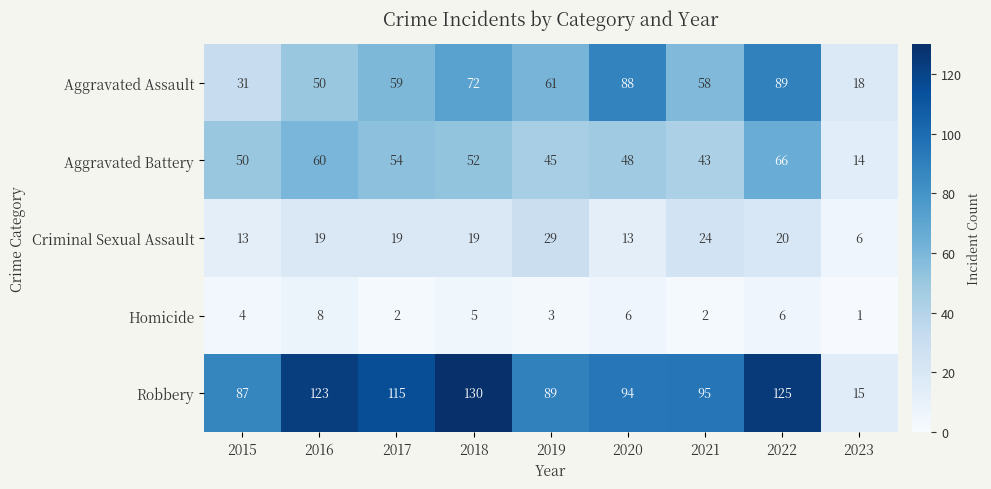

What is the difference between the maximum and minimum values in the Homicide series?

7